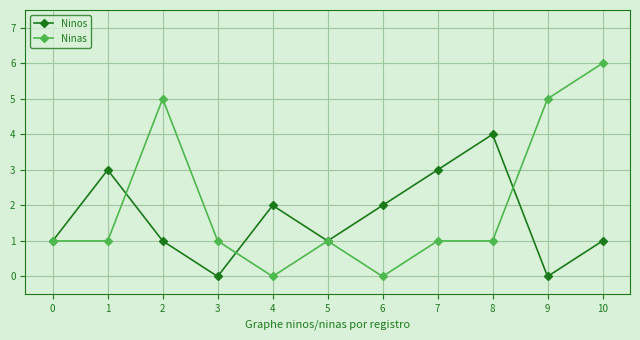

What is the spread (max minus min) of values at 10?

5